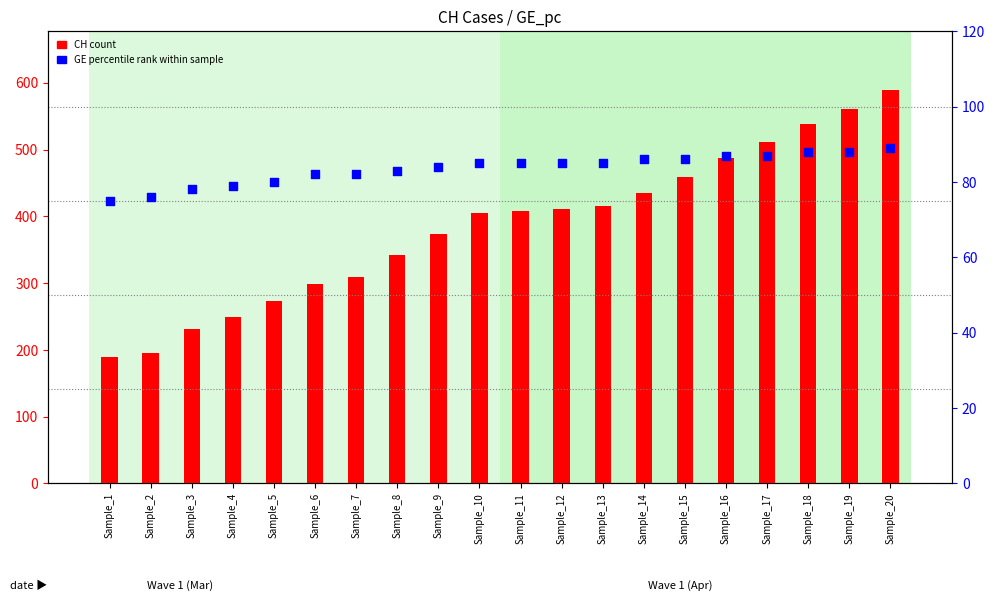

What is the total value across all series at Sample_1?

265